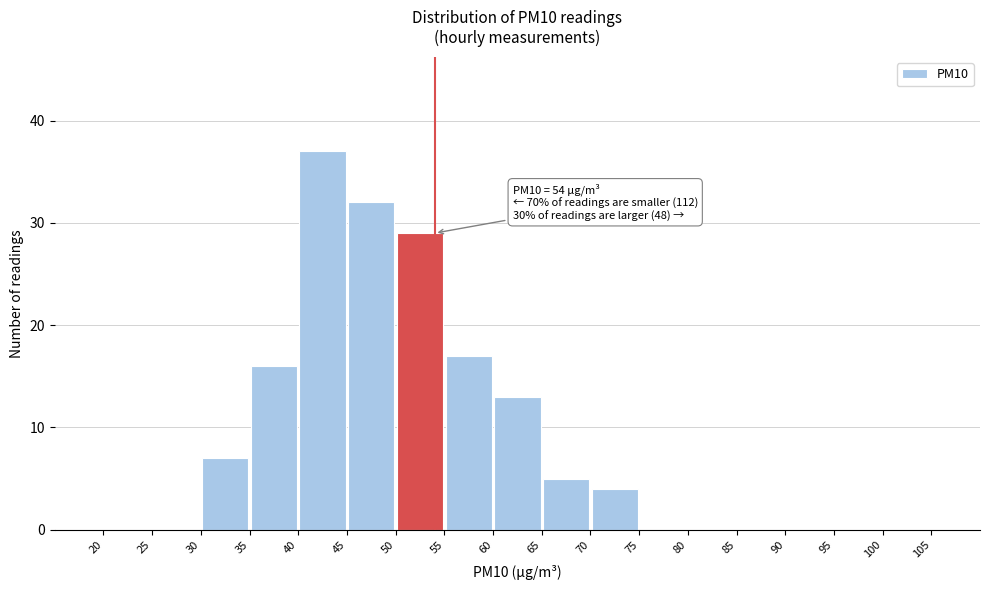

Which range on the x-axis has the tallest bar?

40 to 45